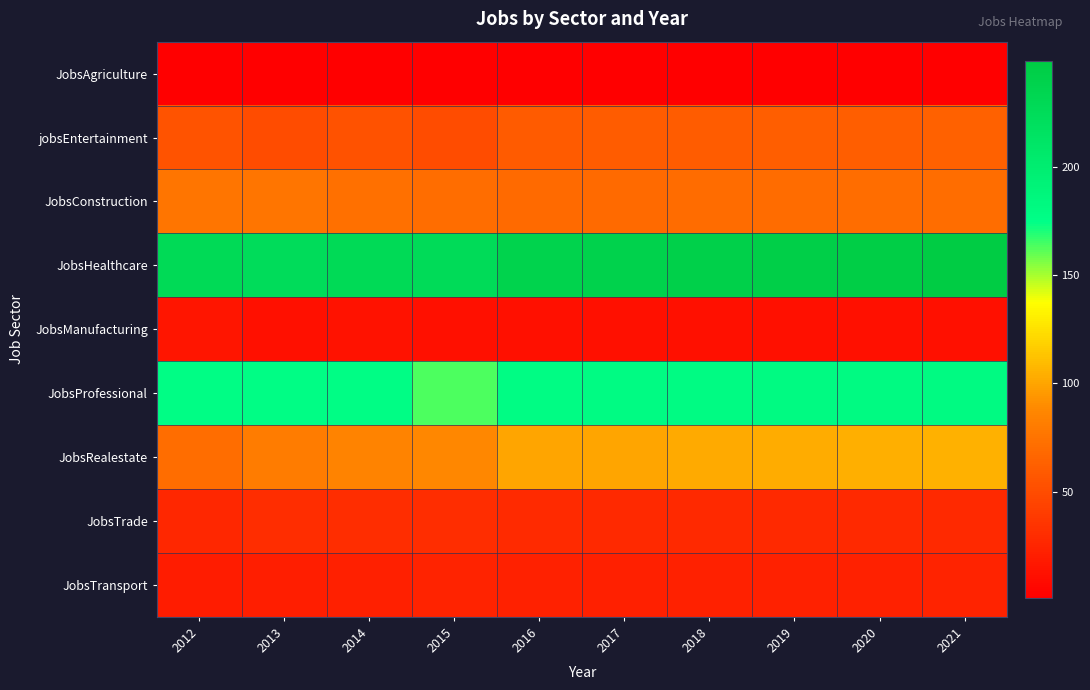

At which category is the sum across all series the highest?

2021